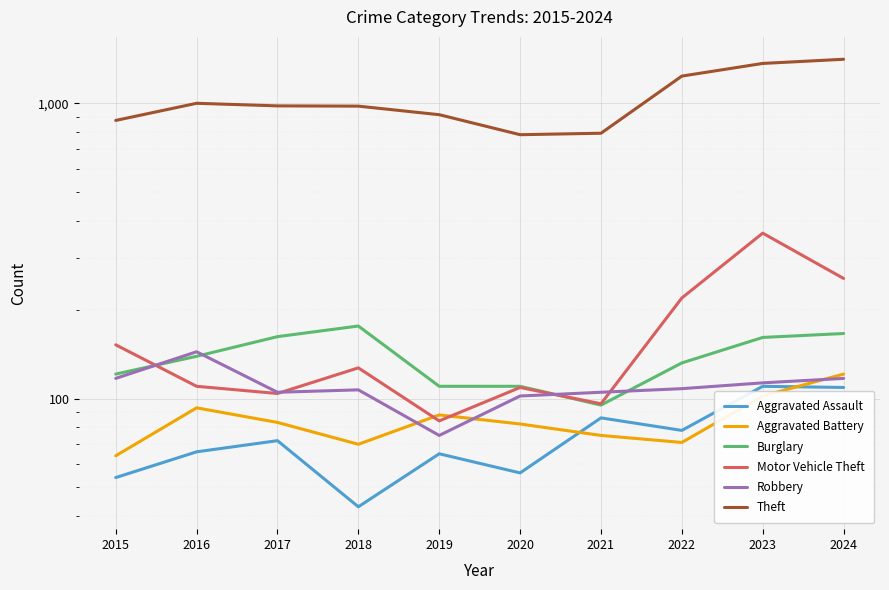

What is the difference between the second highest and second lowest values in the Motor Vehicle Theft series?

159